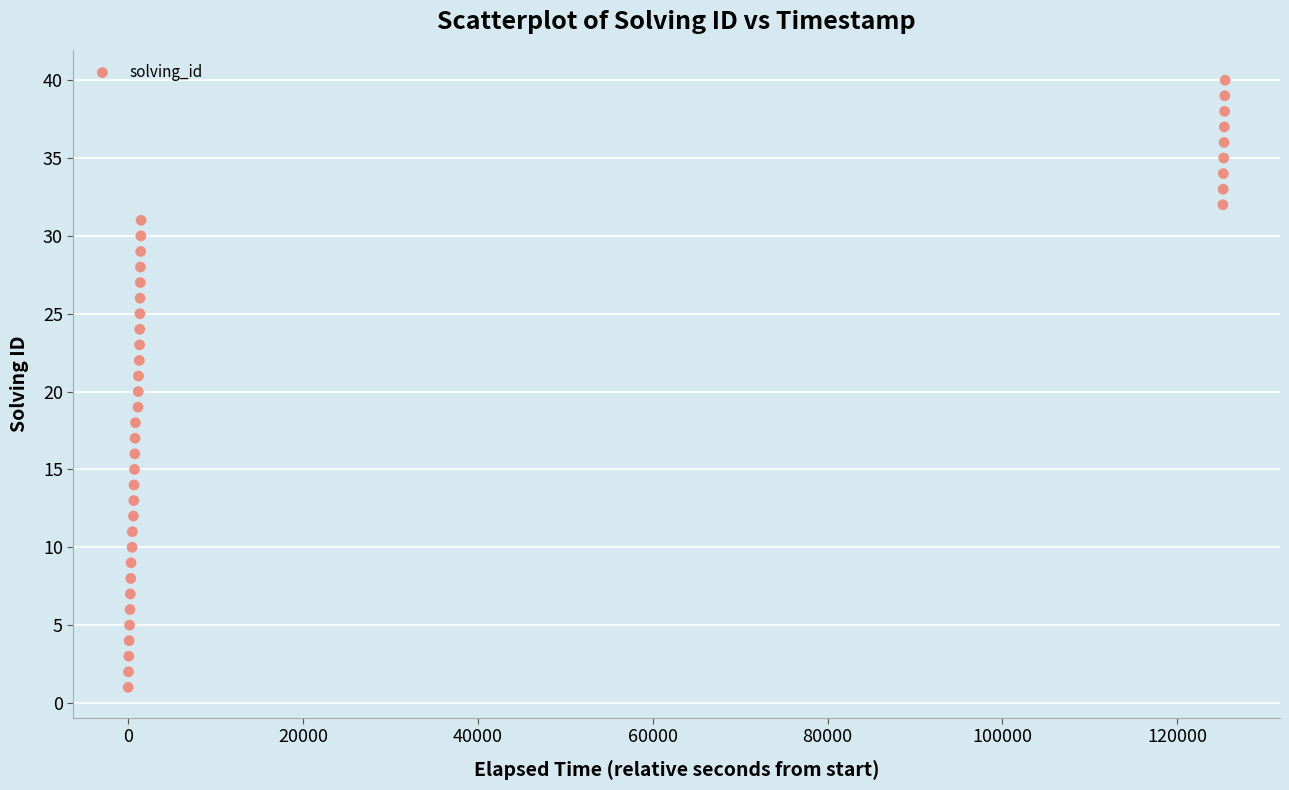

What is the range of Y values (max minus min)?

39